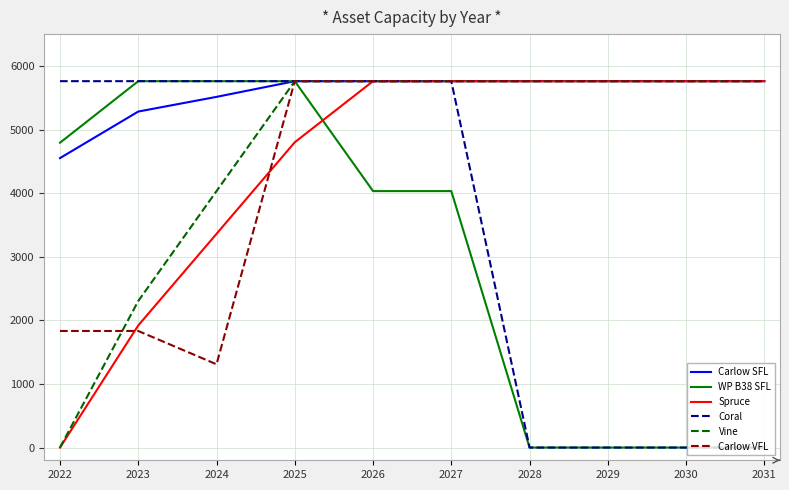

Where does the Coral series first go above 5760?

2022